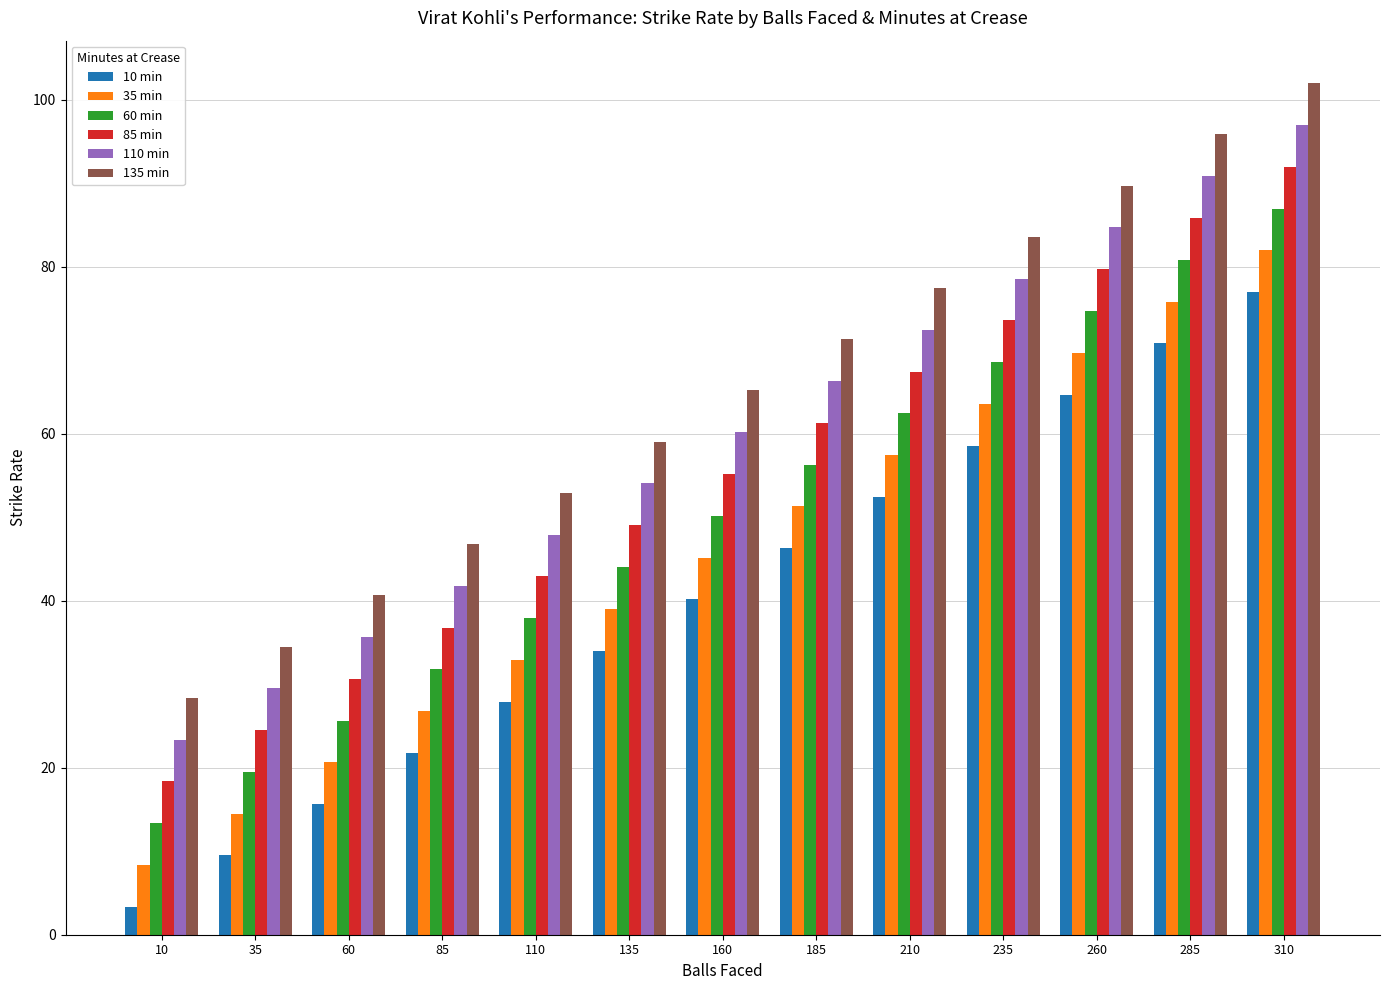

What is the spread (max minus min) of values at 160?

25.0